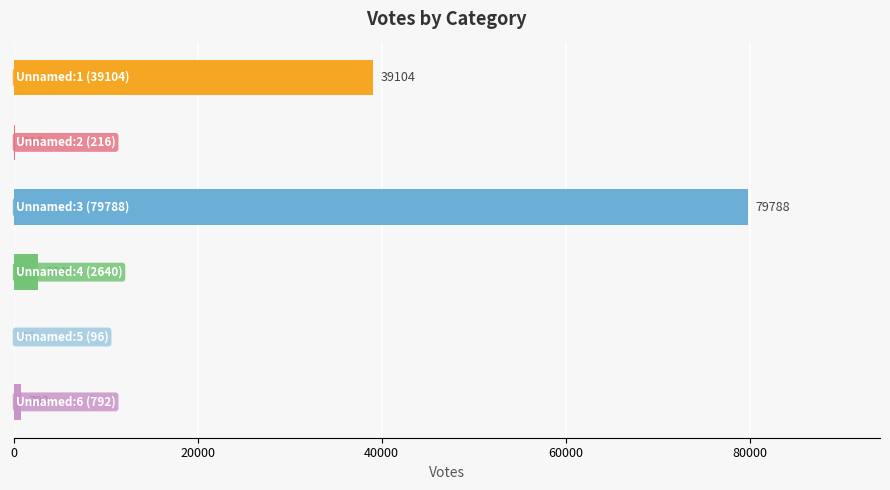

What is the maximum value shown in the chart?

79788